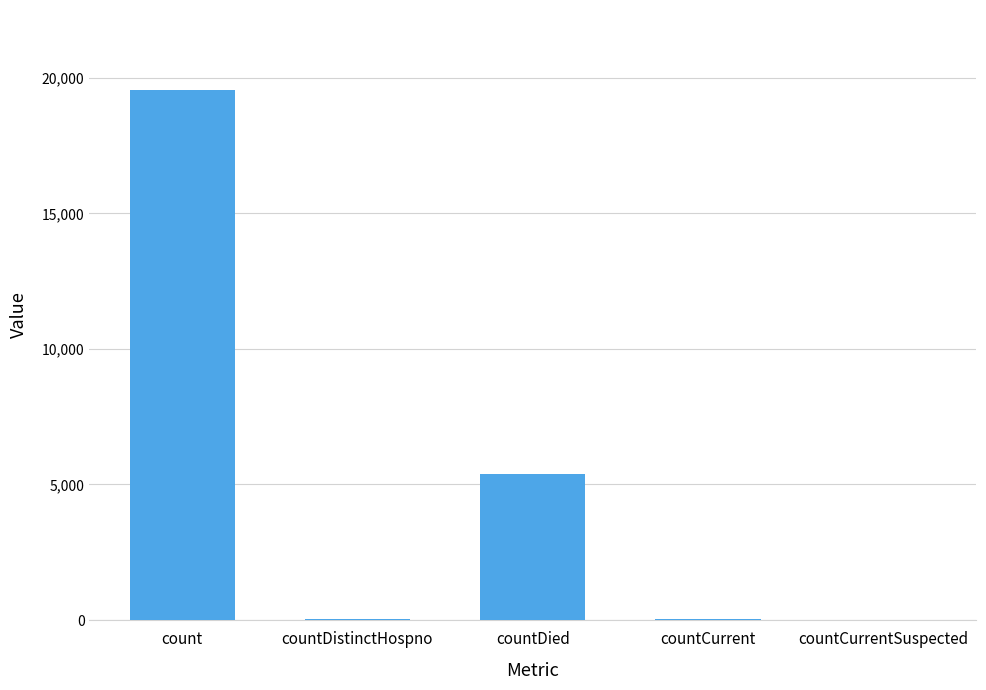

Are the bars horizontal?

No